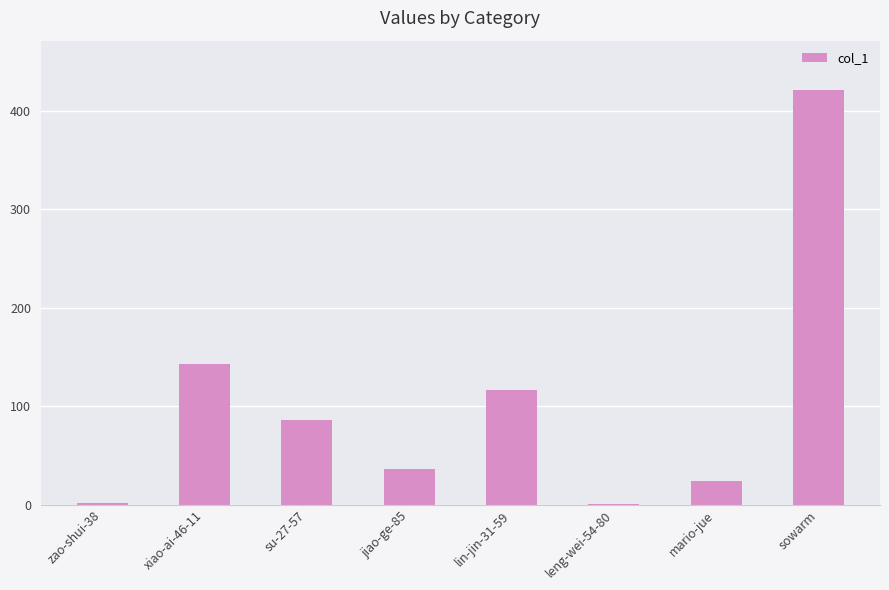

What is the maximum value shown in the chart?

421